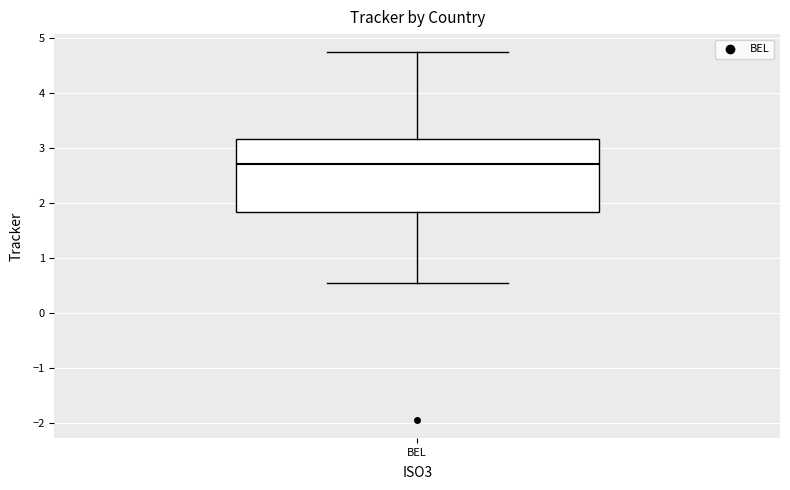

Read this box plot against the y-axis: the position of the median line, the range covered by the box, and the ends of both whiskers. The values are not printed on the chart, so give them approximately, as read against the axis.

median 2.7, box 1.8 to 3.2, whiskers 0.5 to 4.7